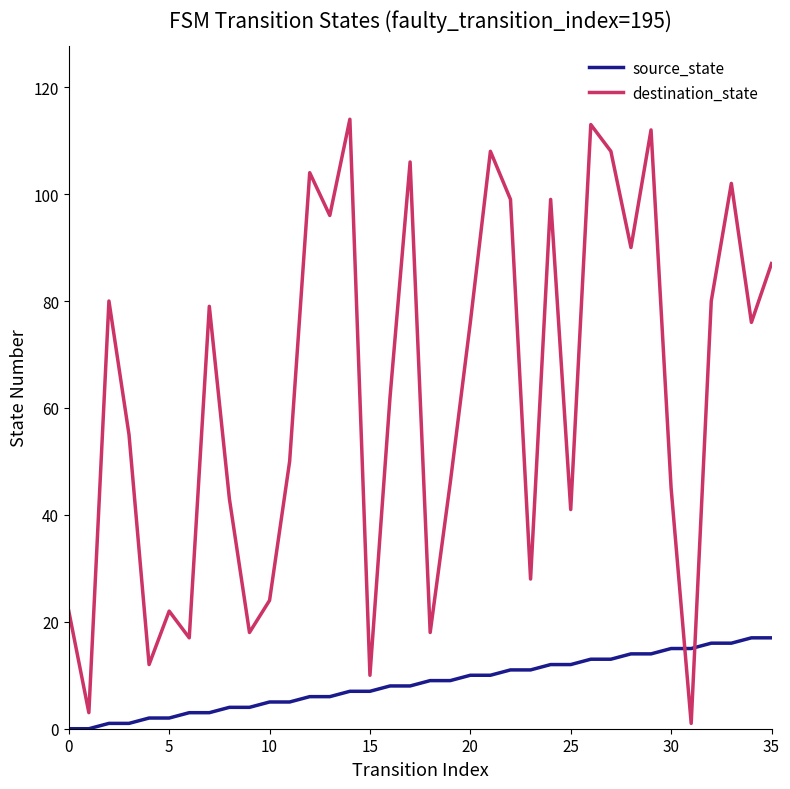

How many times do destination_state and source_state cross each other?

2